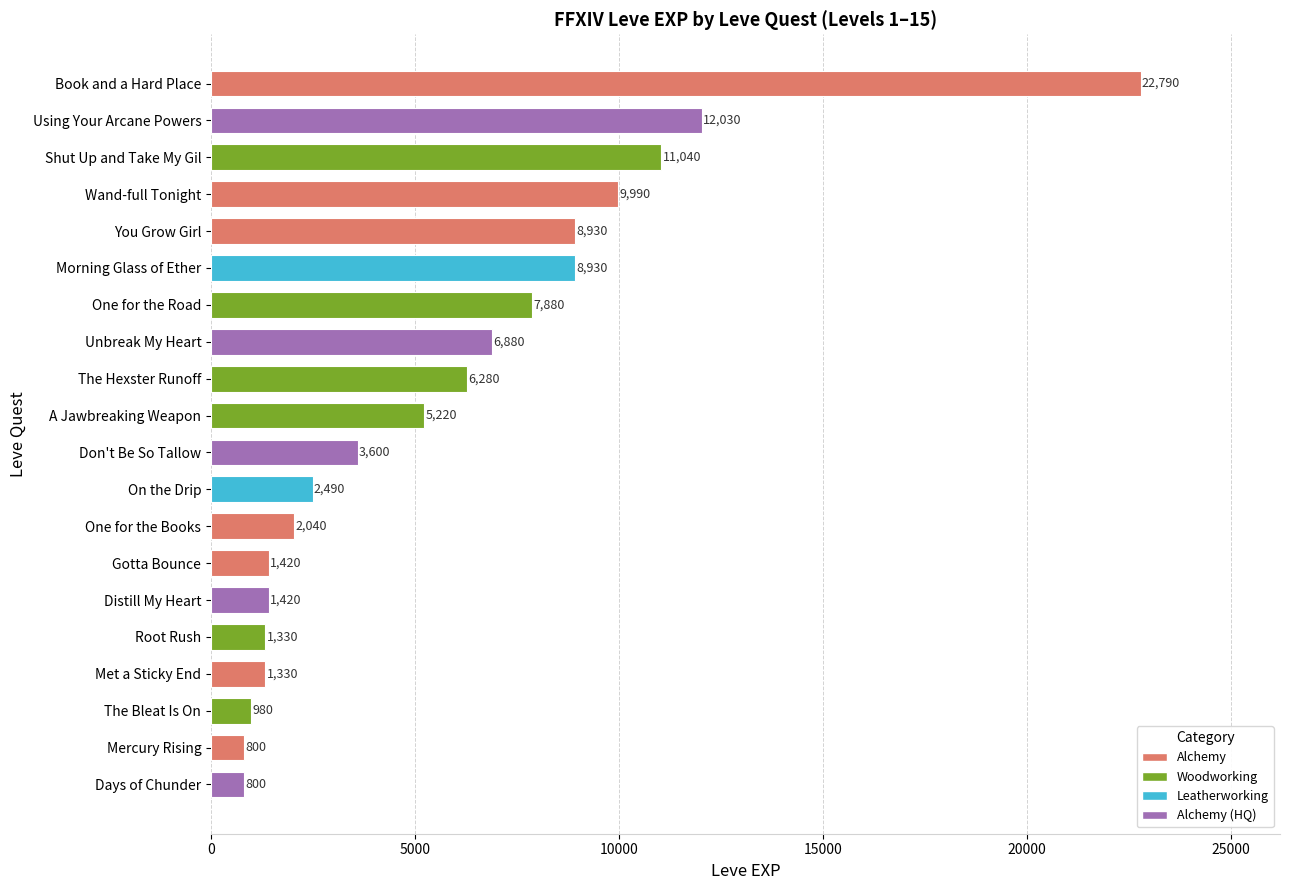

Between Using Your Arcane Powers and Days of Chunder, which is larger?

Using Your Arcane Powers